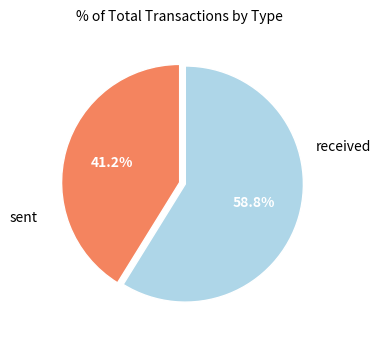

Is there a majority slice in this chart?

Yes